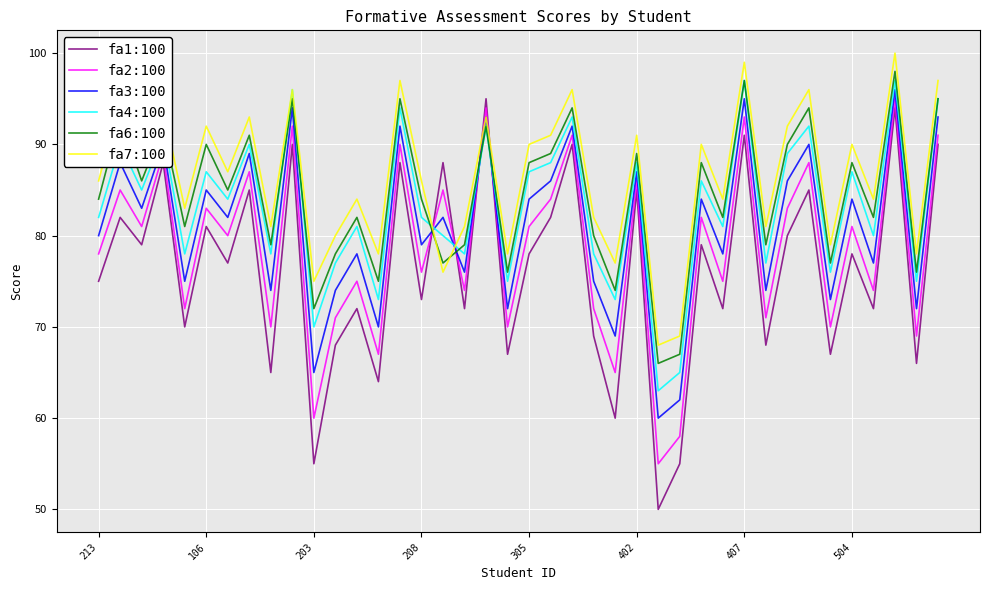

What is the maximum value shown in the chart?

100